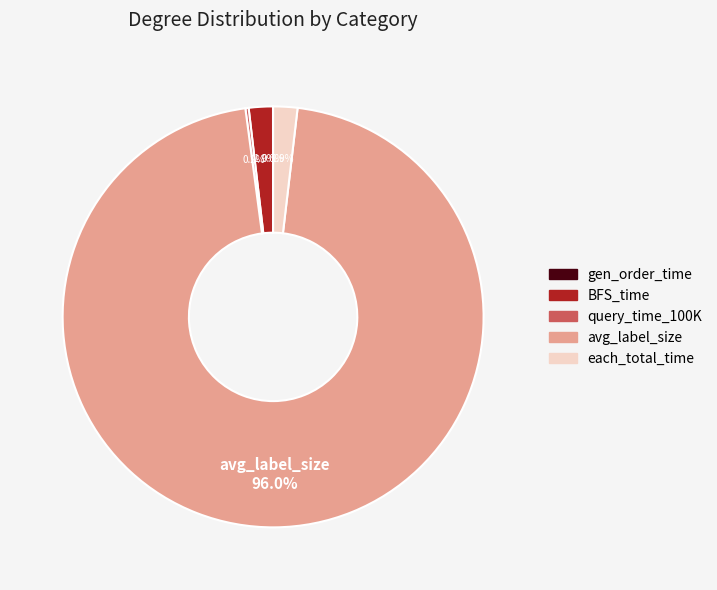

Is the sum of BFS_time and each_total_time greater than half?

No